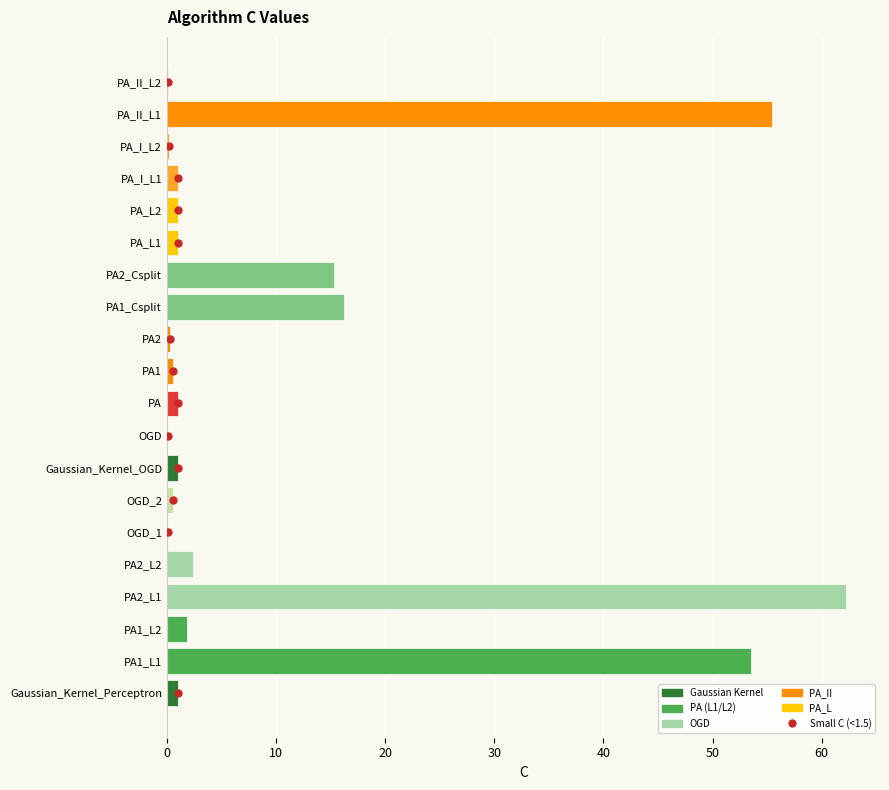

What is the change in value from PA1_L1 to PA_L1?

-52.5